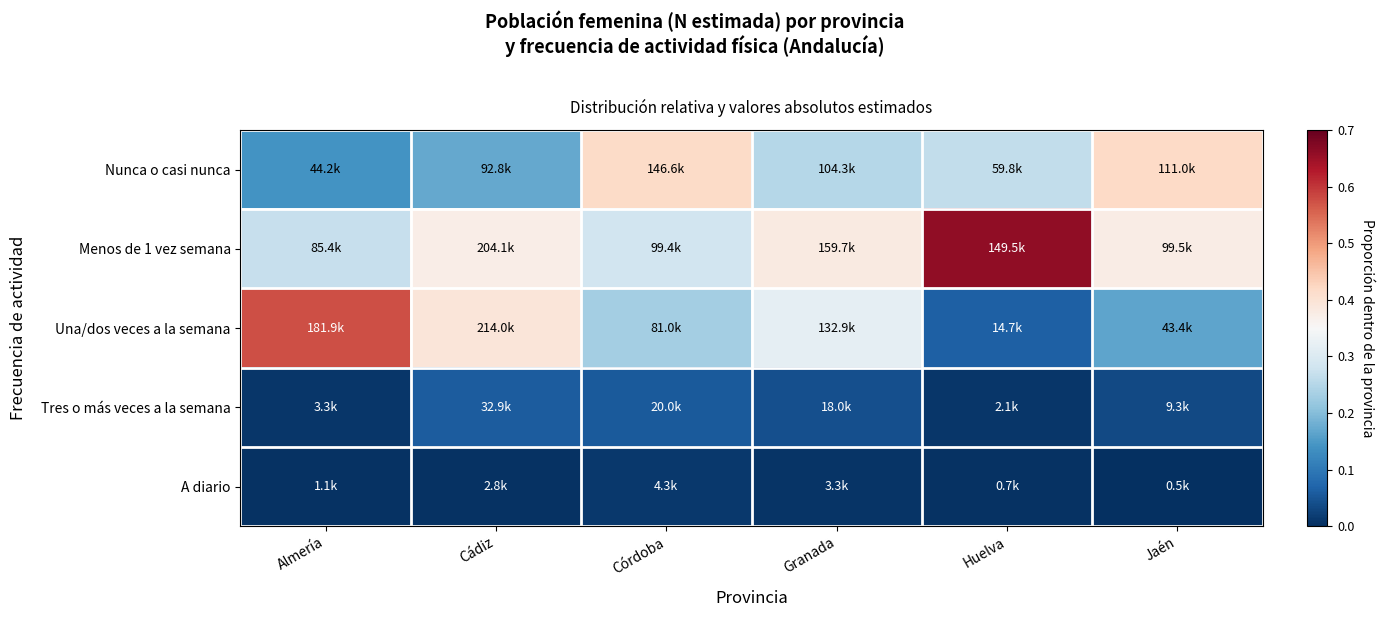

Reading left to right, extract all data points from this chart.

Nunca o casi nunca: Almería=0.1	Cádiz=0.2	Córdoba=0.4	Granada=0.2	Huelva=0.3	Jaén=0.4
Menos de 1 vez semana: Almería=0.3	Cádiz=0.4	Córdoba=0.3	Granada=0.4	Huelva=0.7	Jaén=0.4
Una/dos veces a la semana: Almería=0.6	Cádiz=0.4	Córdoba=0.2	Granada=0.3	Huelva=0.1	Jaén=0.2
Tres o más veces a la semana: Almería=0.0	Cádiz=0.1	Córdoba=0.1	Granada=0.0	Huelva=0.0	Jaén=0.0
A diario: Almería=0.0	Cádiz=0.0	Córdoba=0.0	Granada=0.0	Huelva=0.0	Jaén=0.0